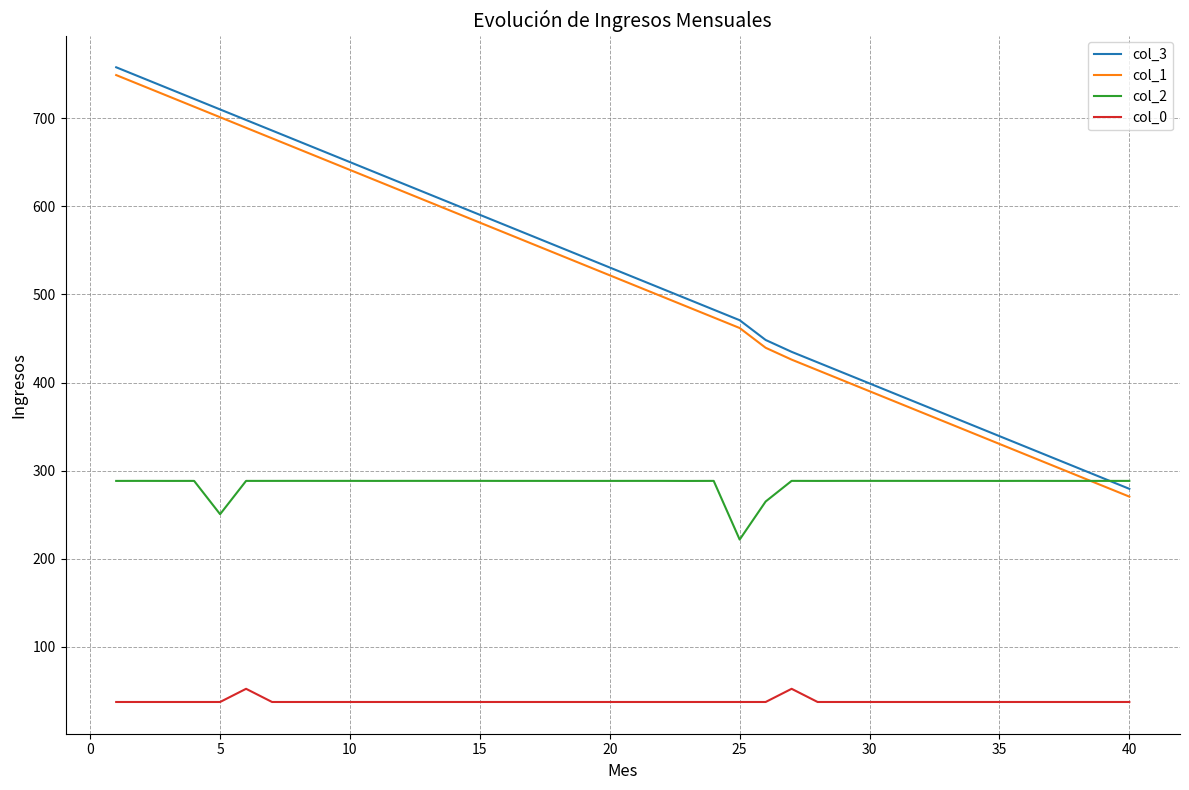

True or false: col_1 and col_3 intersect in this chart.

False